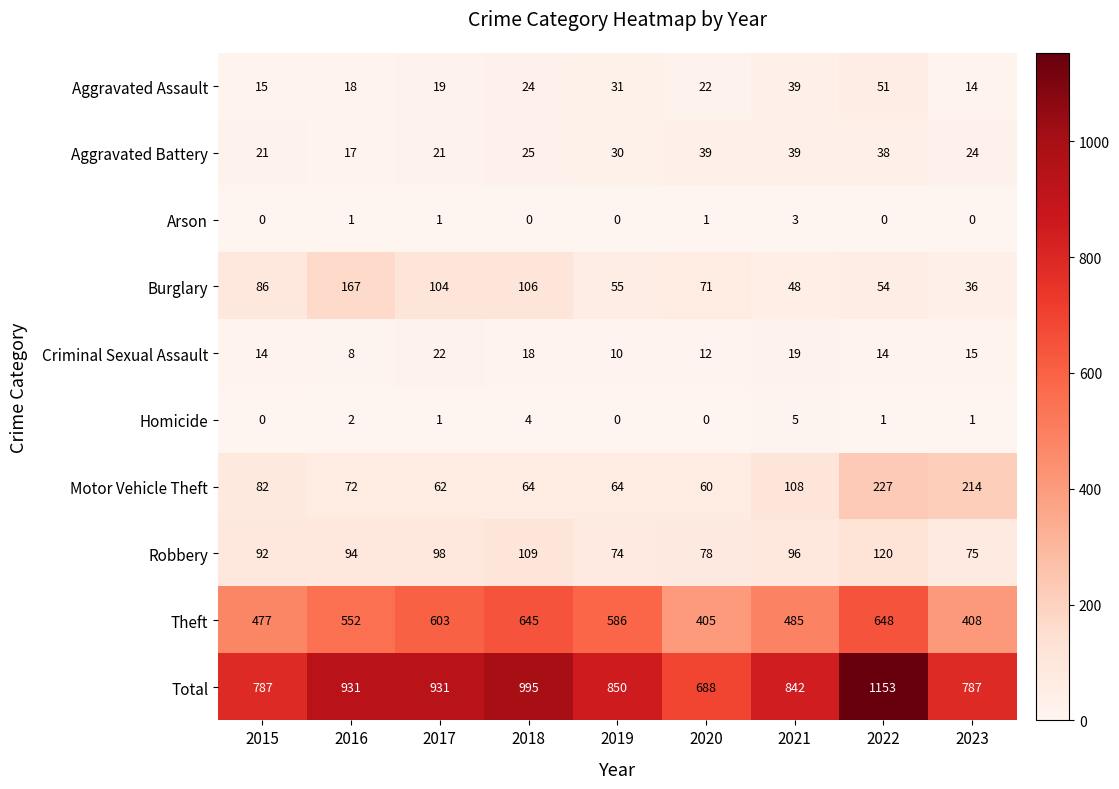

What is the minimum value for Motor Vehicle Theft?

60